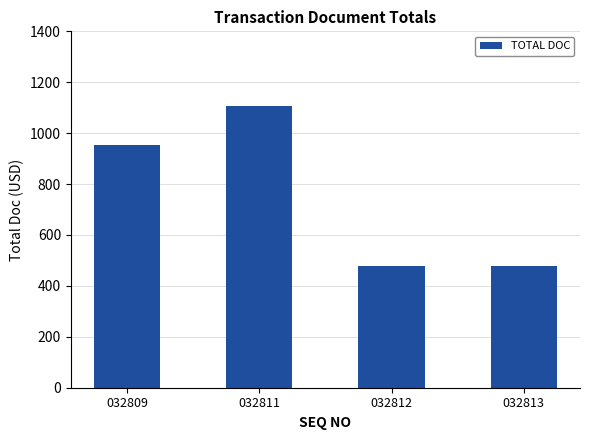

Is it true that the value at 032809 is 954?

True